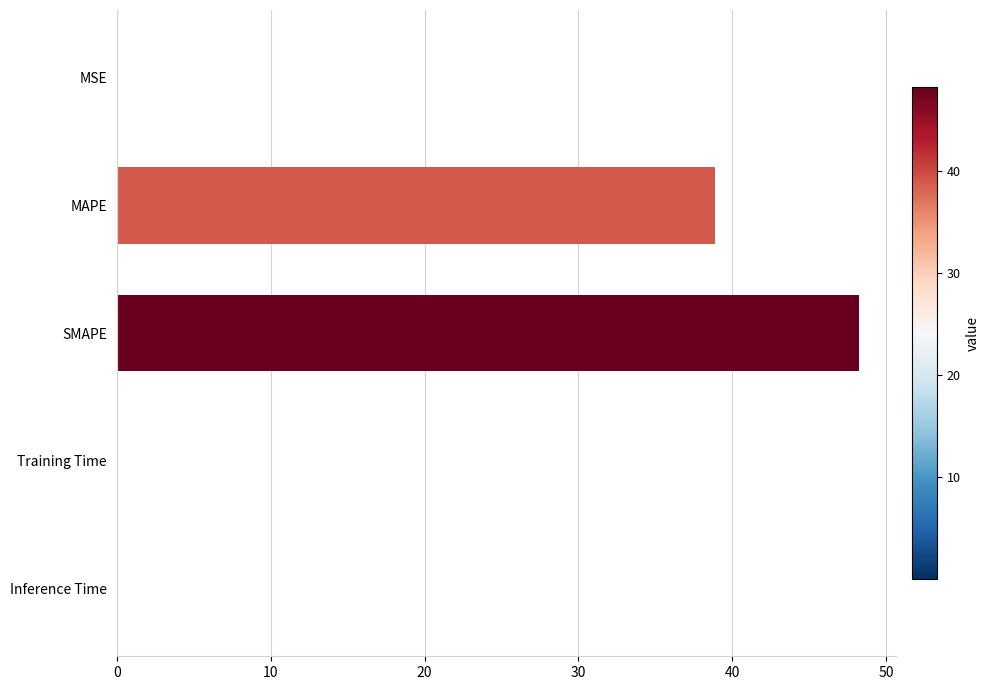

Which category has the highest value across all series?

SMAPE